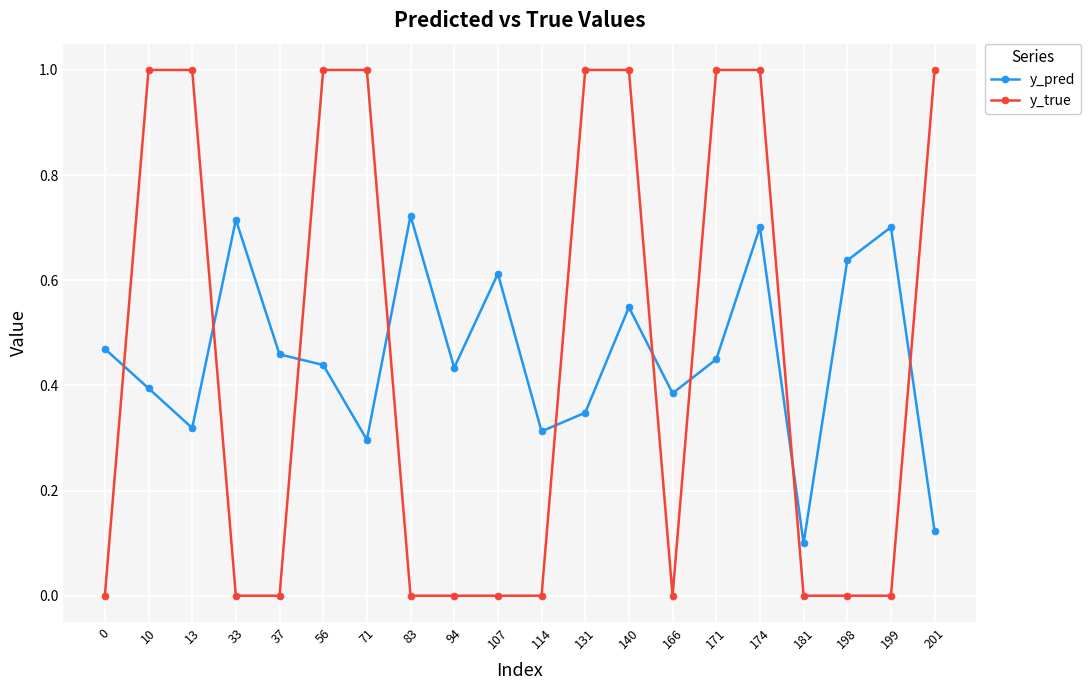

What is the sum of the y_pred values at 94 and 131?

0.8